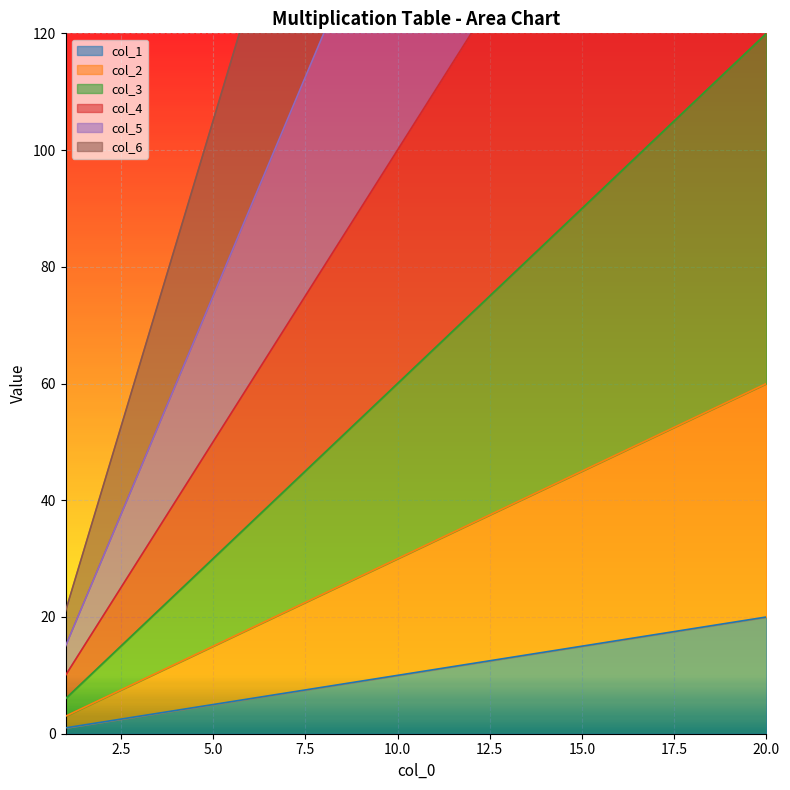

What are all the series names shown in the legend?

col_1, col_2, col_3, col_4, col_5, col_6